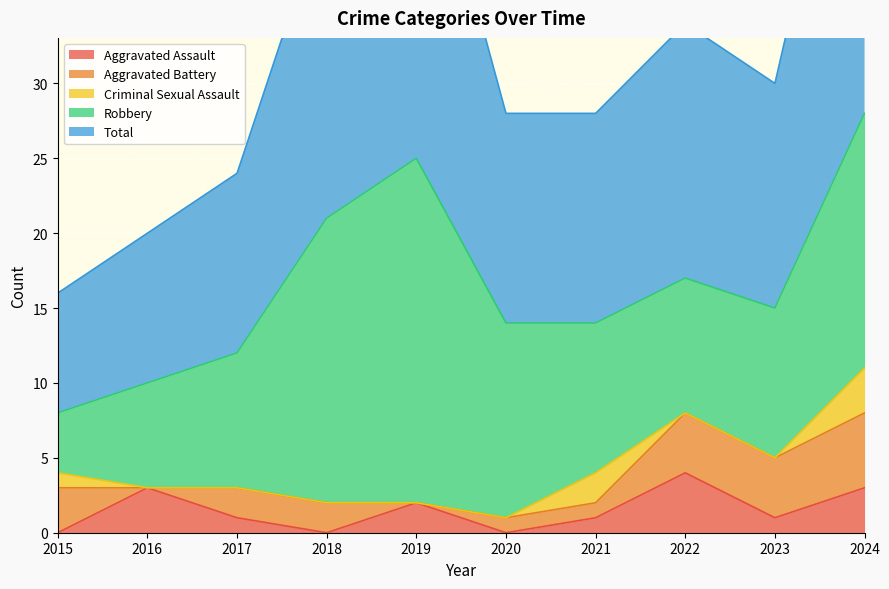

At which category is the sum across all series the highest?

2024